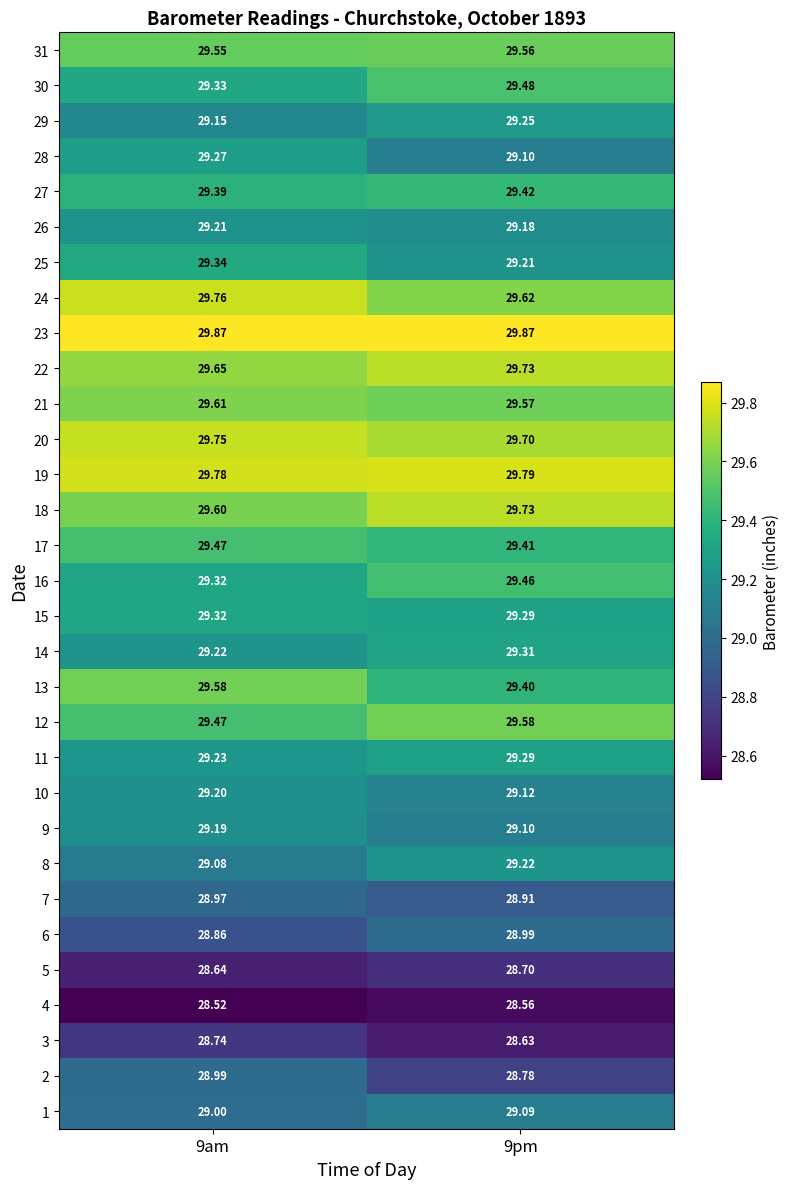

Is the value of 4 at 9am greater than the value of 21 at 9am?

No